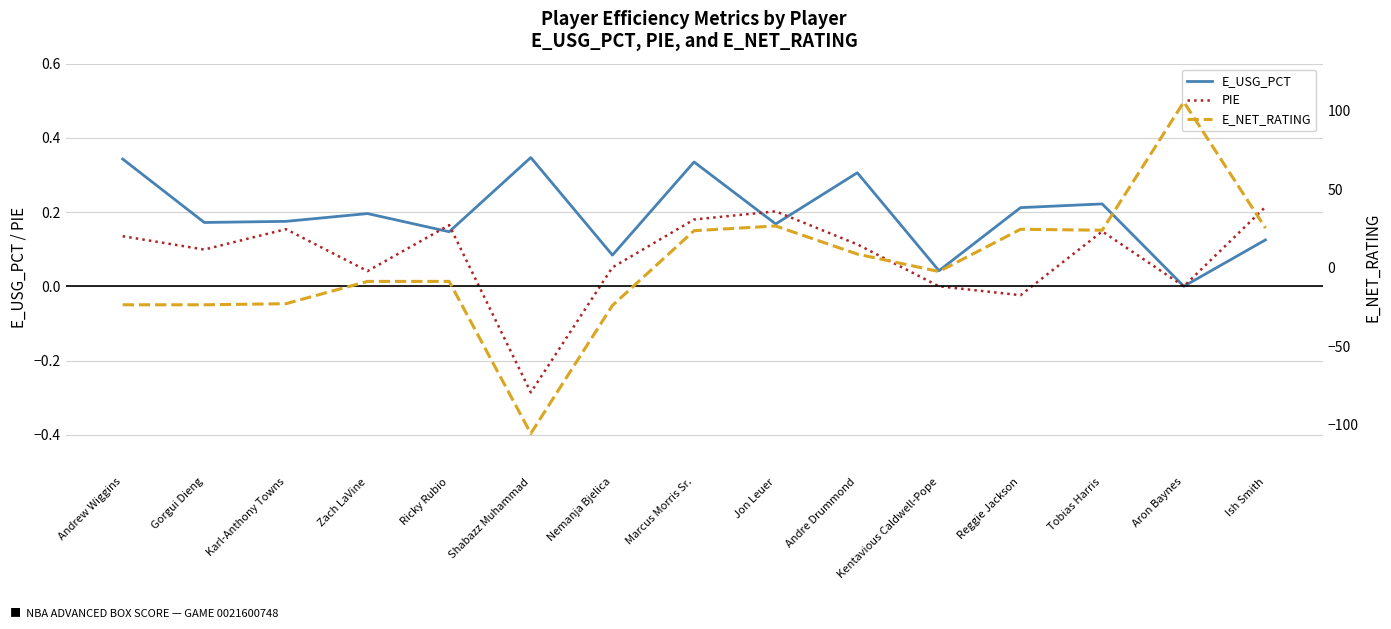

How many intersections are there between E_NET_RATING and E_USG_PCT?

3